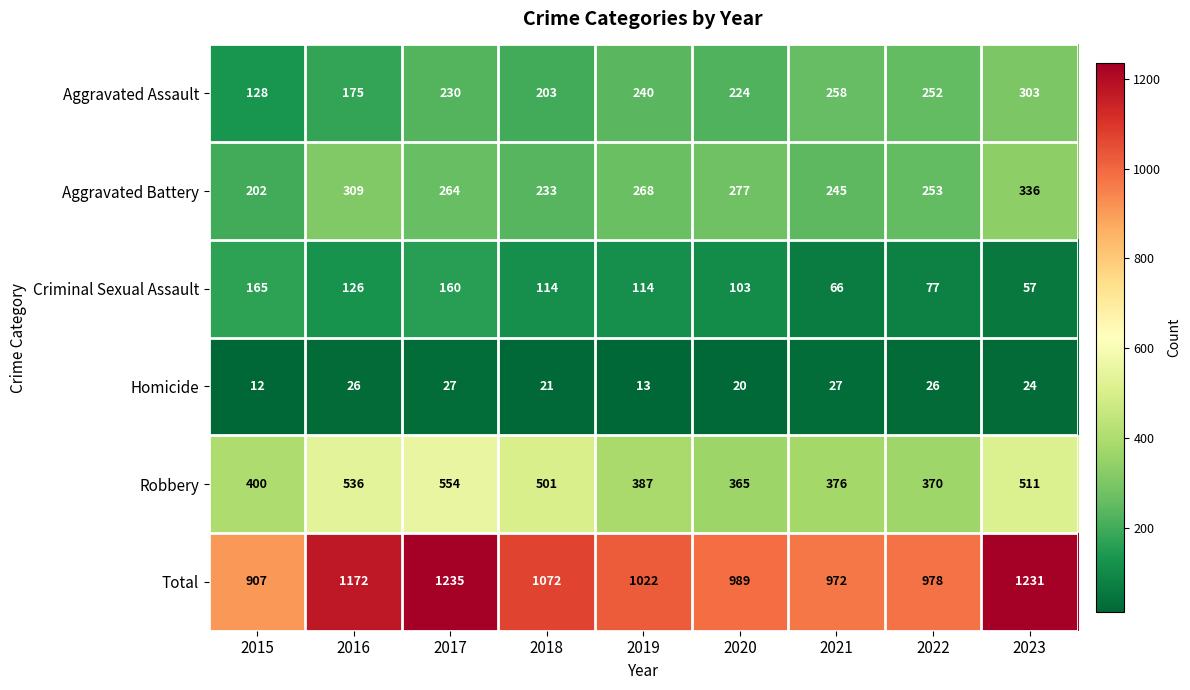

Which label corresponds to the largest value in the chart?

2017